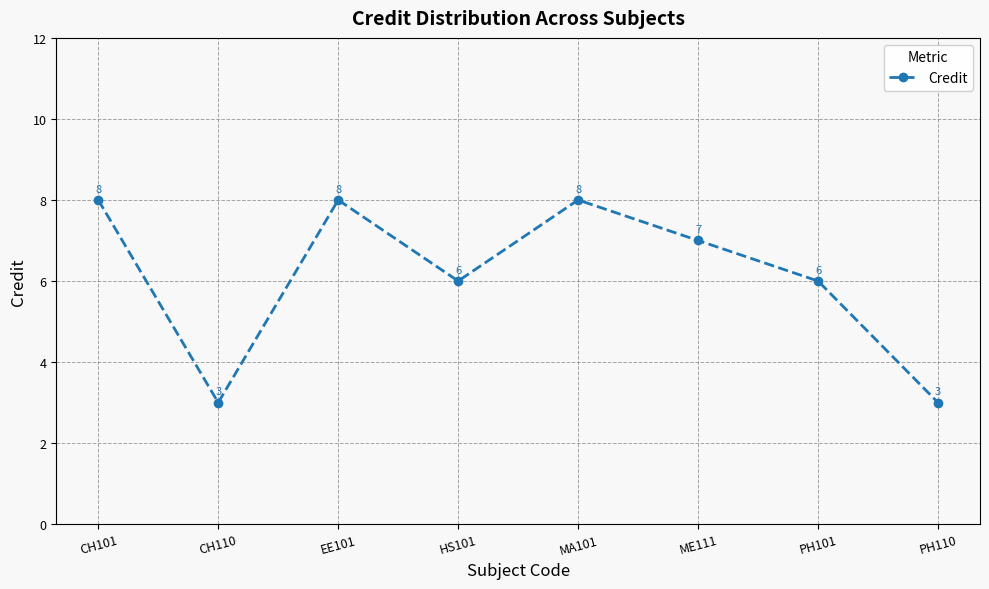

What is the difference between the maximum and minimum values?

5